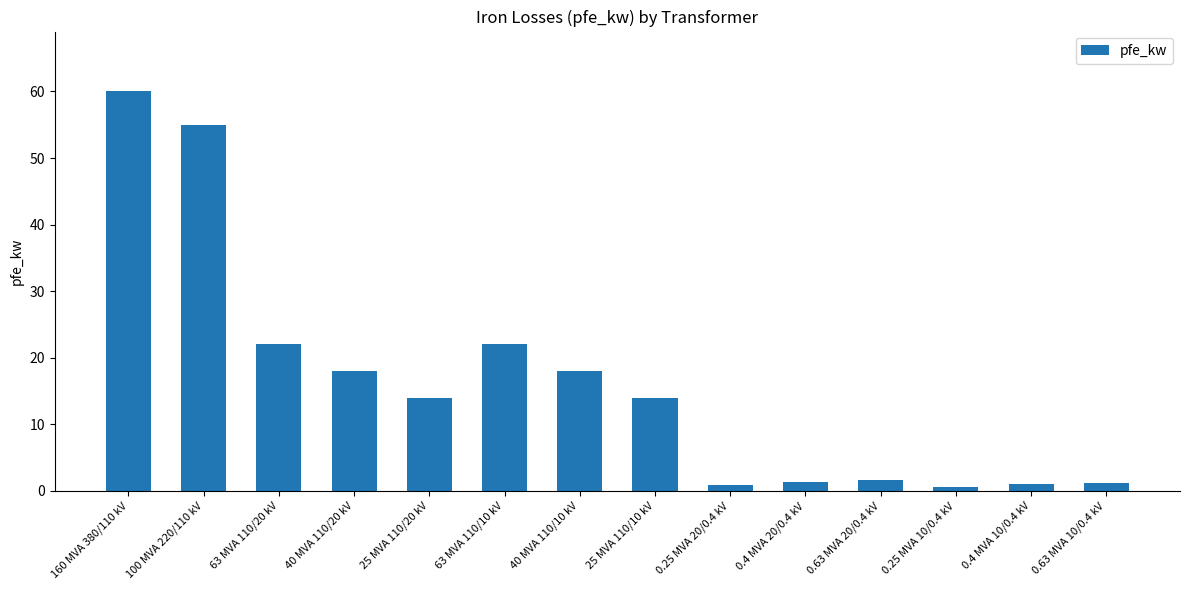

At which label does the data first exceed 14?

160 MVA 380/110 kV